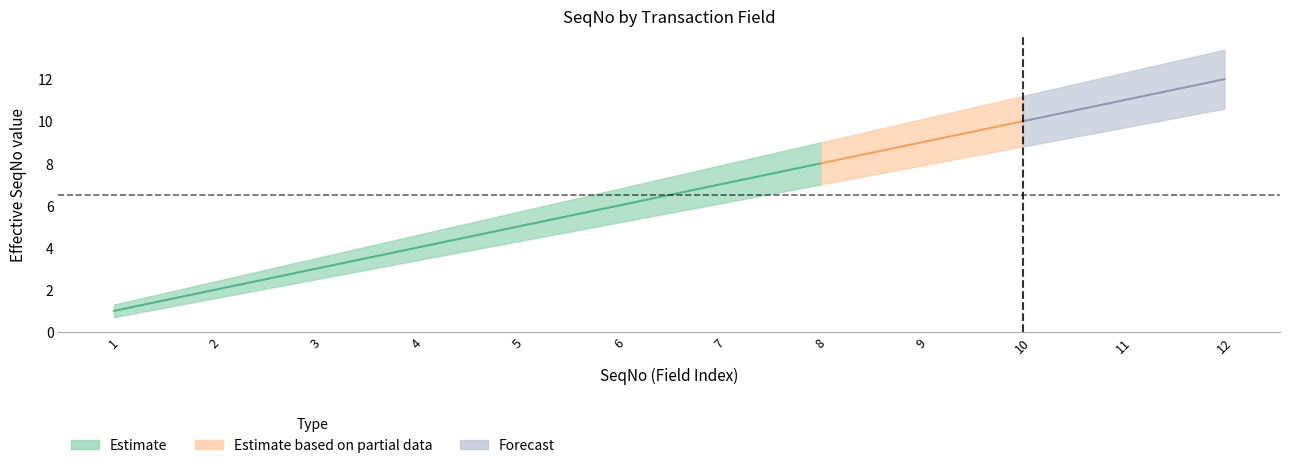

What is the approximate value of SeqNo at 11?

11.0